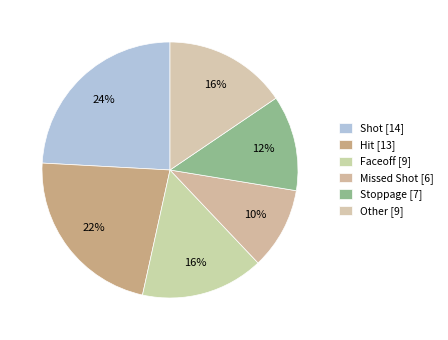

How many slices are in this pie chart?

6